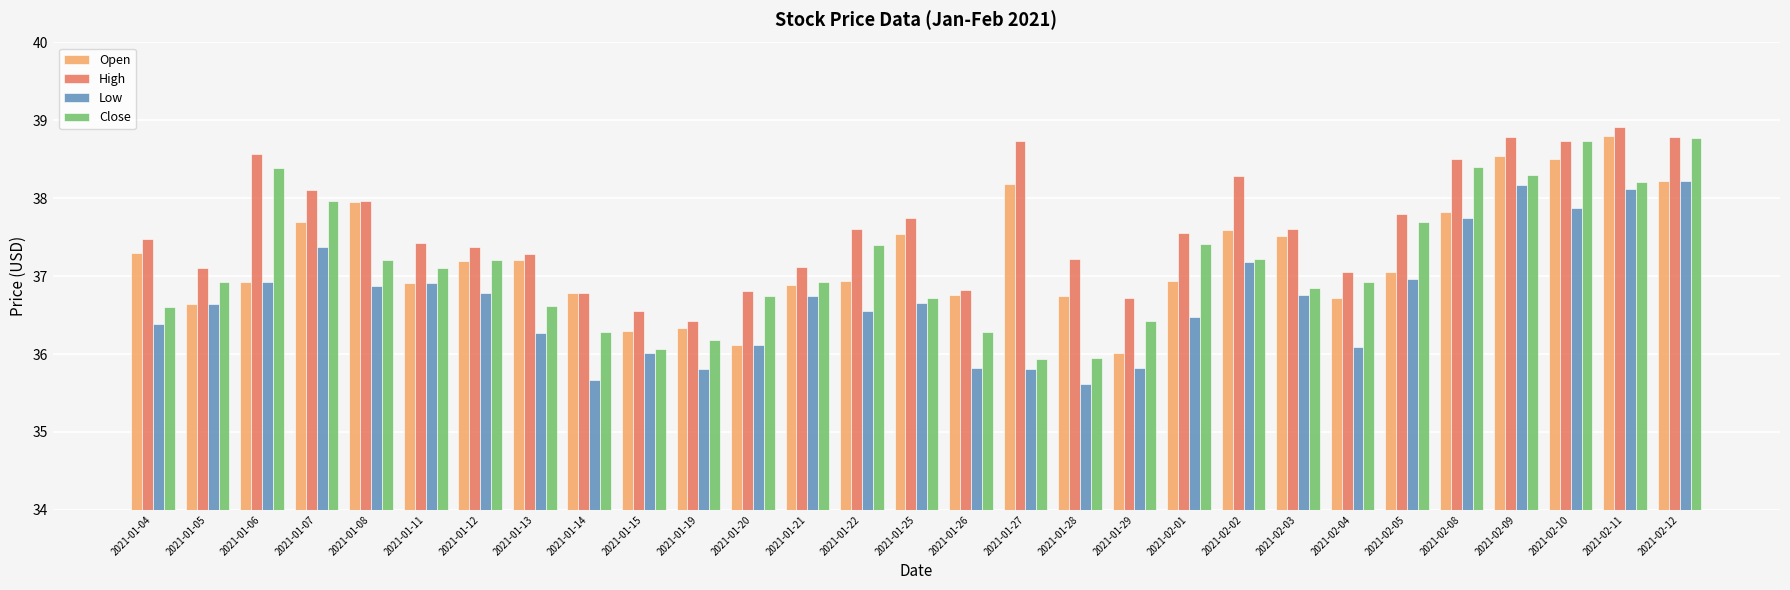

What is the difference between the maximum and minimum values in the Close series?

2.8